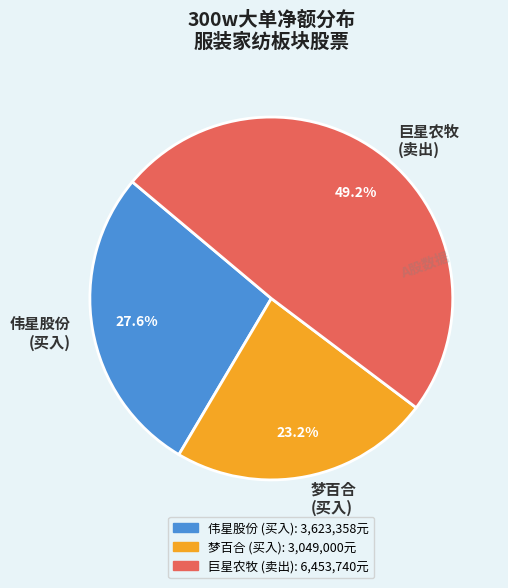

Which category has the smallest portion of the pie?

梦百合 (买入)